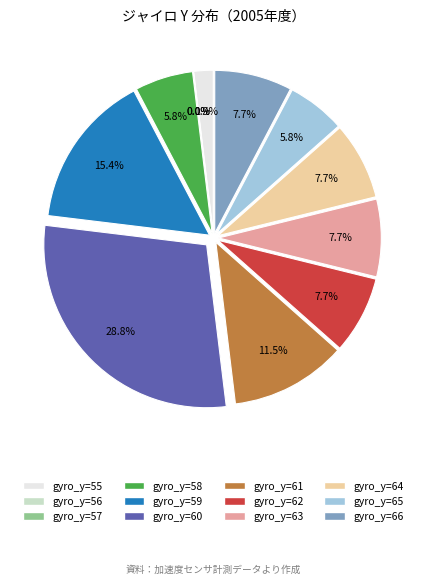

Which slice is the smallest?

56